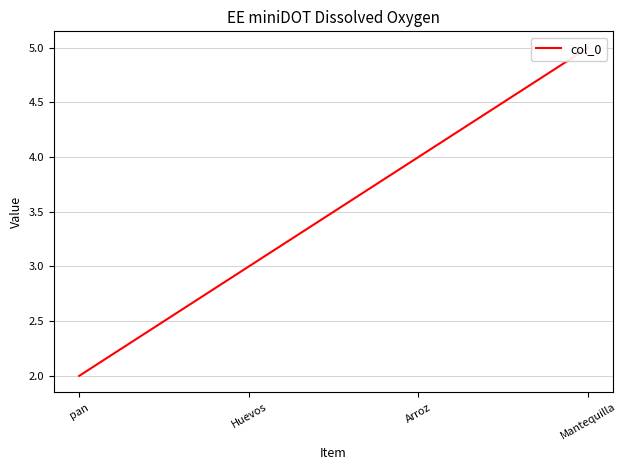

True or false: the data shows 2 at Huevos.

False